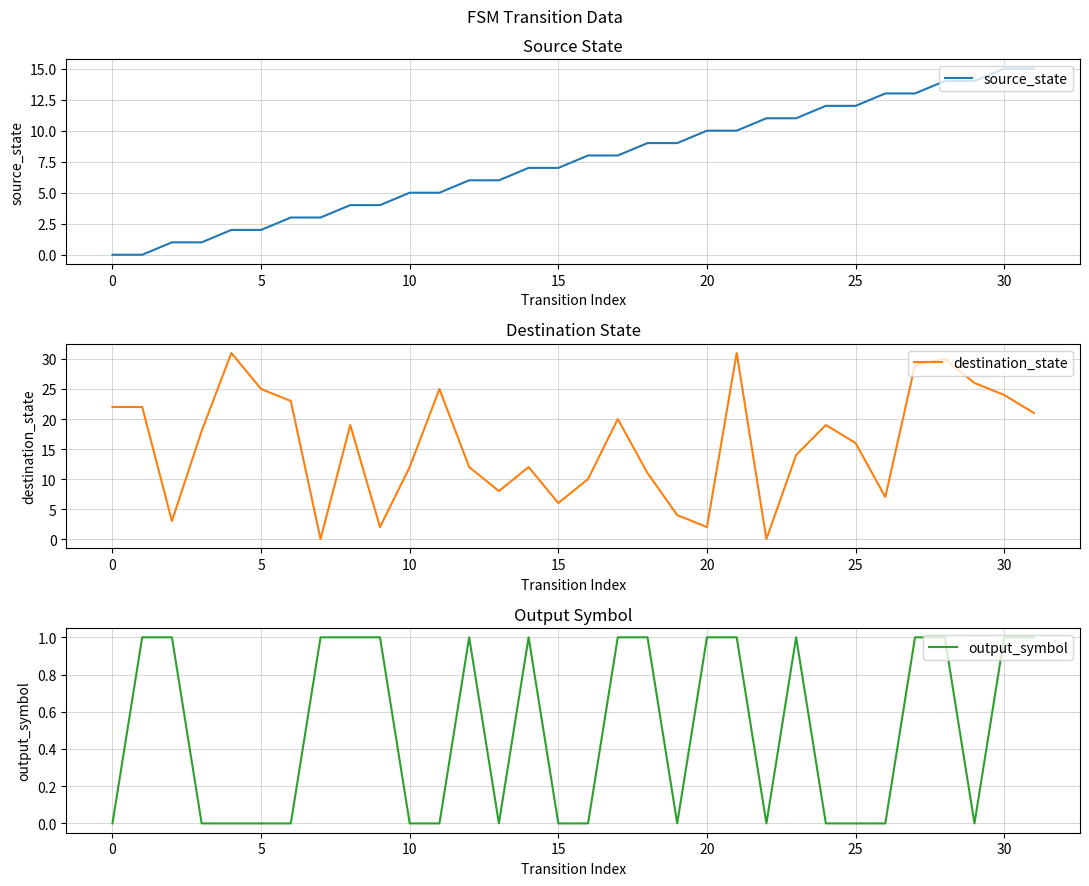

What is the maximum value for source_state?

15